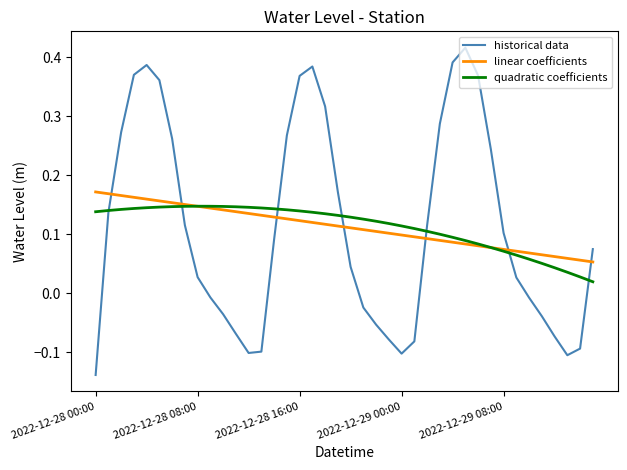

Which series has the widest spread of values?

historical data